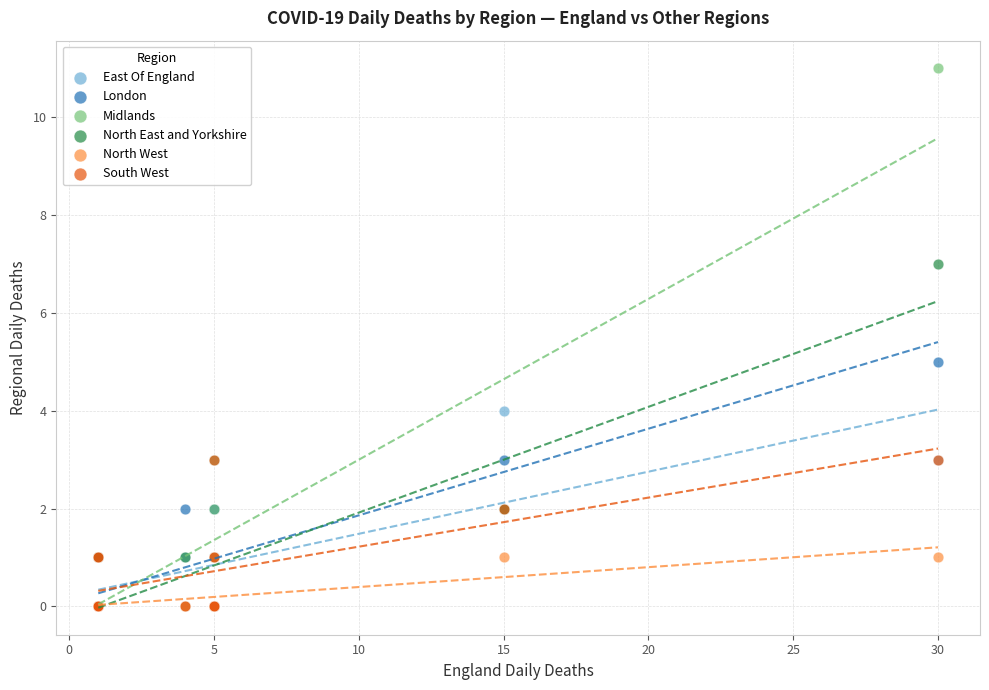

What are all the series names shown in the legend?

East Of England, London, Midlands, North East and Yorkshire, North West, South West